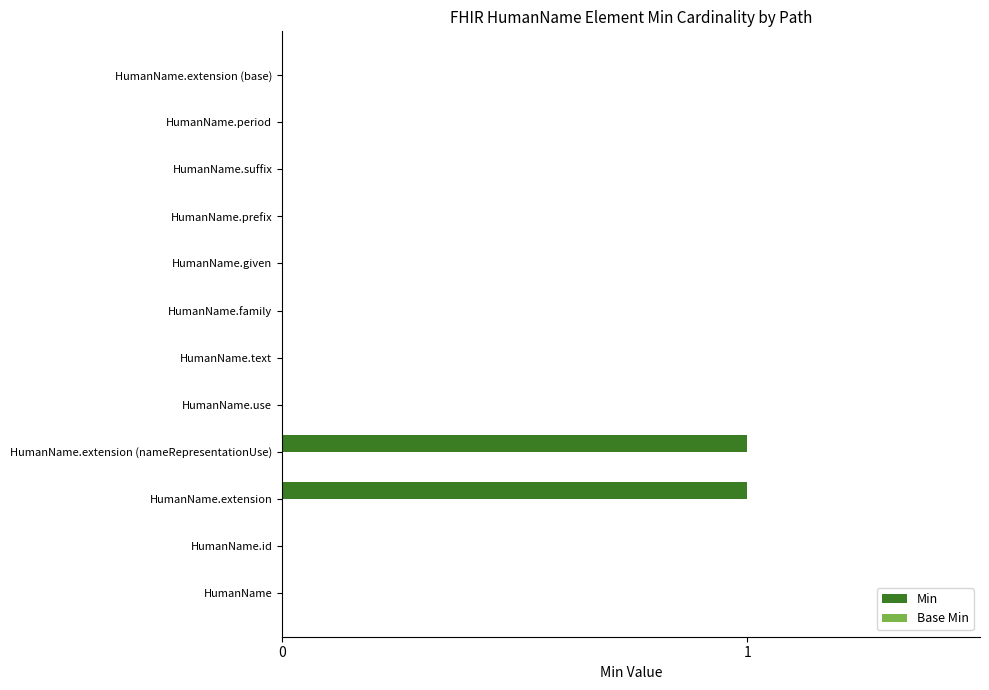

What is the maximum value shown in the chart?

1